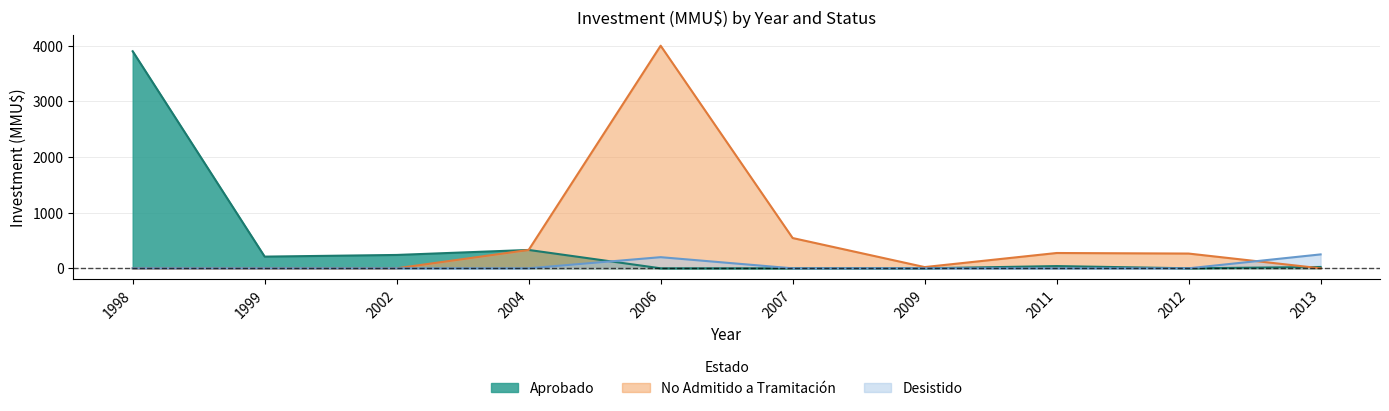

How many times do Aprobado and Desistido cross each other?

1